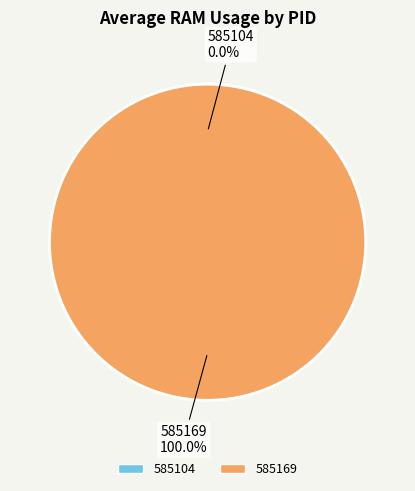

To the nearest percent, what percentage of the pie is 585169?

100%